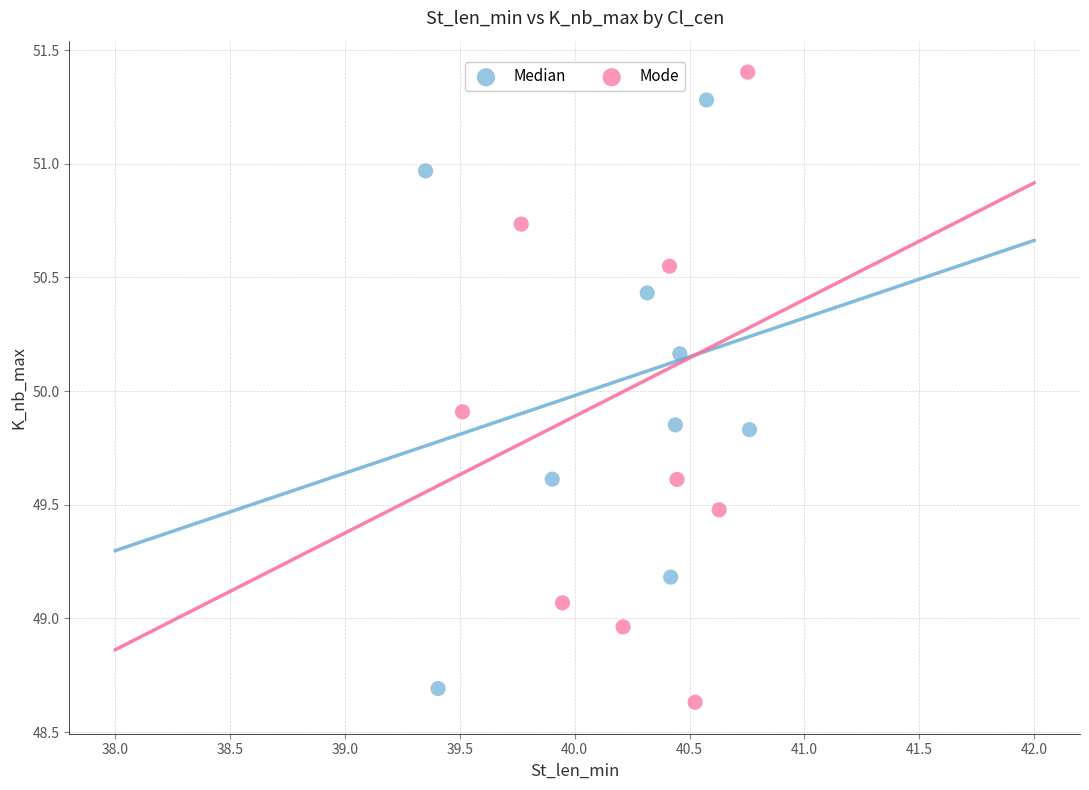

Which series has the widest spread of Y values?

Mode